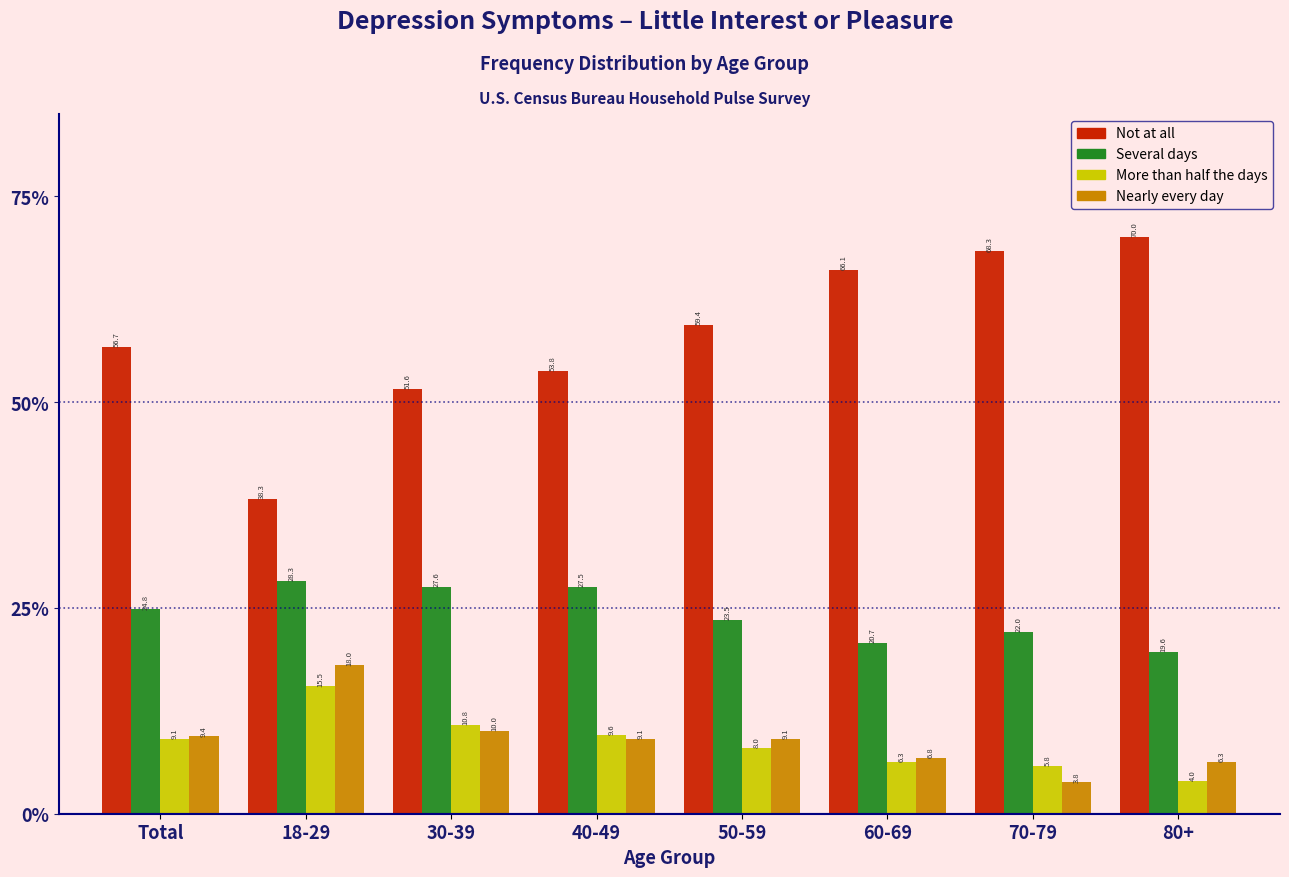

Reading left to right, transcribe all the data shown in this chart.

Not at all: Total=56.7	18-29=38.3	30-39=51.6	40-49=53.8	50-59=59.4	60-69=66.1	70-79=68.3	80+=70.0
Several days: Total=24.8	18-29=28.3	30-39=27.6	40-49=27.5	50-59=23.5	60-69=20.7	70-79=22.0	80+=19.6
More than half the days: Total=9.1	18-29=15.5	30-39=10.8	40-49=9.6	50-59=8.0	60-69=6.3	70-79=5.8	80+=4.0
Nearly every day: Total=9.4	18-29=18.0	30-39=10.0	40-49=9.1	50-59=9.1	60-69=6.8	70-79=3.8	80+=6.3